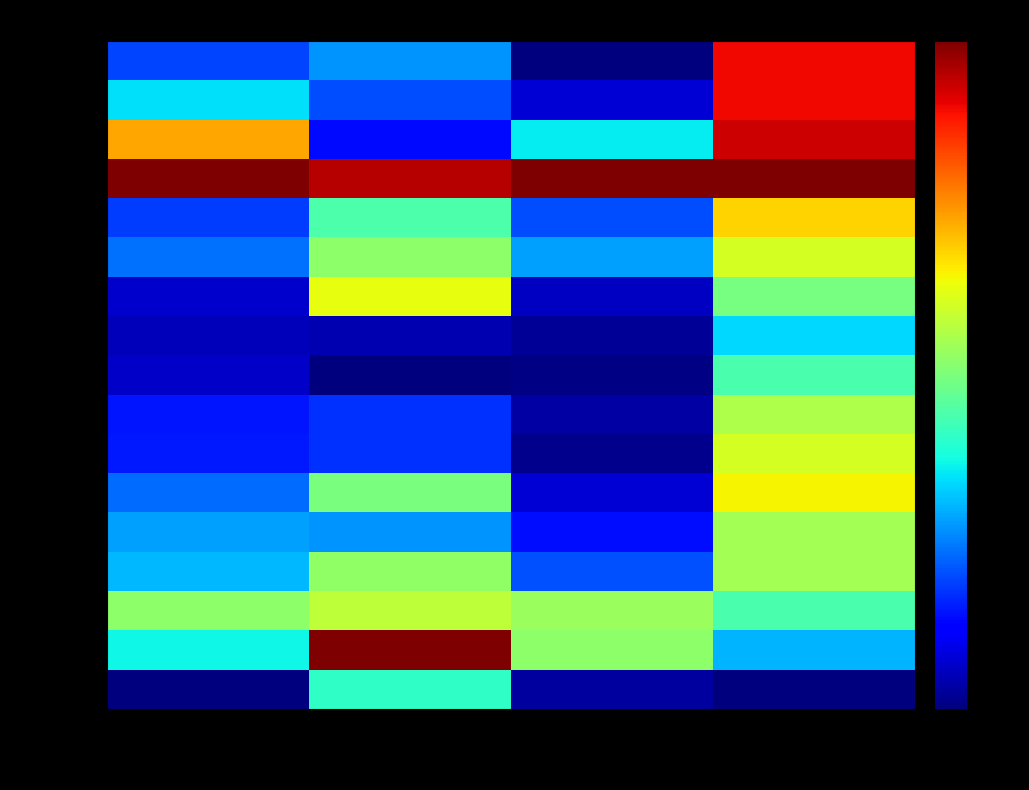

Reading left to right, extract all data points from this chart.

2022-12-02: 成交额(万元)=0.2	涨跌幅%=0.3	量比=0.0	总市值(亿元)=0.9
2022-12-01: 成交额(万元)=0.3	涨跌幅%=0.2	量比=0.1	总市值(亿元)=0.9
2022-11-30: 成交额(万元)=0.7	涨跌幅%=0.1	量比=0.4	总市值(亿元)=0.9
2022-11-29: 成交额(万元)=1.0	涨跌幅%=1.0	量比=1.0	总市值(亿元)=1.0
2022-11-28: 成交额(万元)=0.2	涨跌幅%=0.4	量比=0.2	总市值(亿元)=0.7
2022-11-25: 成交额(万元)=0.2	涨跌幅%=0.5	量比=0.3	总市值(亿元)=0.6
2022-11-24: 成交额(万元)=0.1	涨跌幅%=0.6	量比=0.1	总市值(亿元)=0.5
2022-11-23: 成交额(万元)=0.1	涨跌幅%=0.0	量比=0.0	总市值(亿元)=0.3
2022-11-22: 成交额(万元)=0.1	涨跌幅%=0.0	量比=0.0	总市值(亿元)=0.4
2022-11-21: 成交额(万元)=0.1	涨跌幅%=0.2	量比=0.0	总市值(亿元)=0.6
2022-11-18: 成交额(万元)=0.2	涨跌幅%=0.2	量比=0.0	总市值(亿元)=0.6
2022-11-17: 成交额(万元)=0.2	涨跌幅%=0.5	量比=0.1	总市值(亿元)=0.7
2022-11-16: 成交额(万元)=0.3	涨跌幅%=0.3	量比=0.1	总市值(亿元)=0.5
2022-11-15: 成交额(万元)=0.3	涨跌幅%=0.5	量比=0.2	总市值(亿元)=0.5
2022-11-14: 成交额(万元)=0.5	涨跌幅%=0.6	量比=0.5	总市值(亿元)=0.4
2022-11-11: 成交额(万元)=0.4	涨跌幅%=1.0	量比=0.5	总市值(亿元)=0.3
2022-11-10: 成交额(万元)=0.0	涨跌幅%=0.4	量比=0.0	总市值(亿元)=0.0